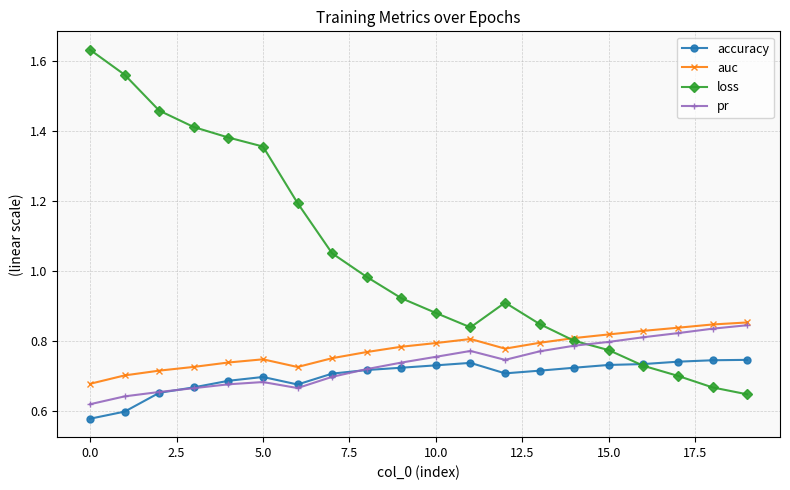

In loss, how many points are higher than both neighbors (excluding endpoints)?

1